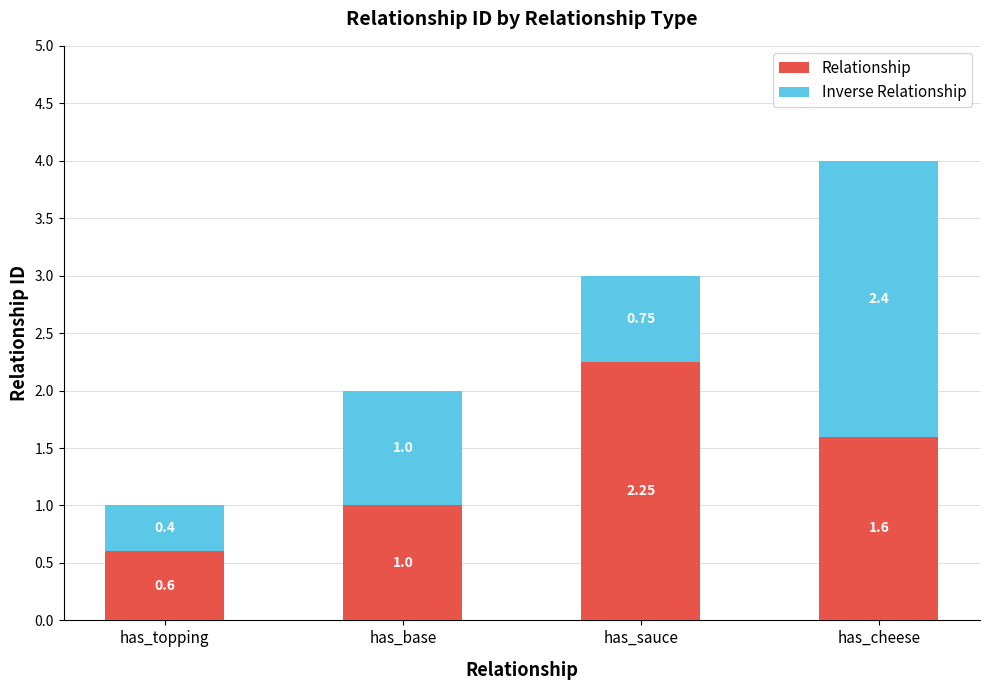

At which category is the sum across all series the highest?

has_cheese